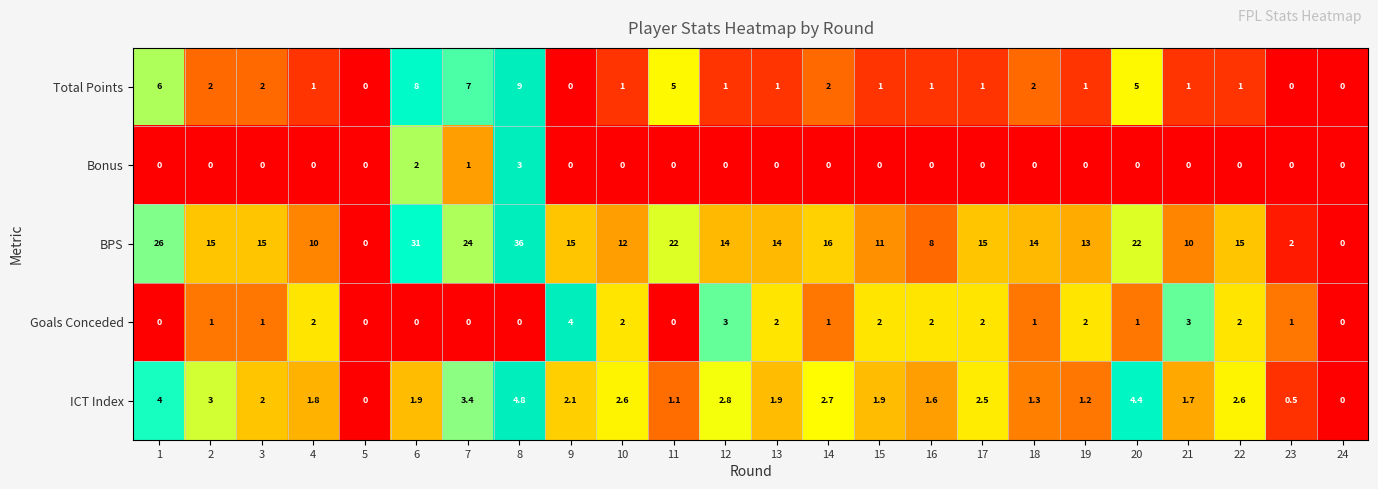

Rank the series by their maximum value, from highest to lowest.

BPS, Total Points, ICT Index, Goals Conceded, Bonus